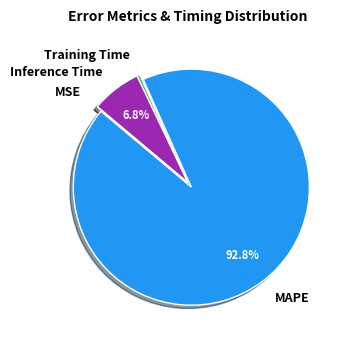

Which has a higher value, Training Time or MAPE?

MAPE